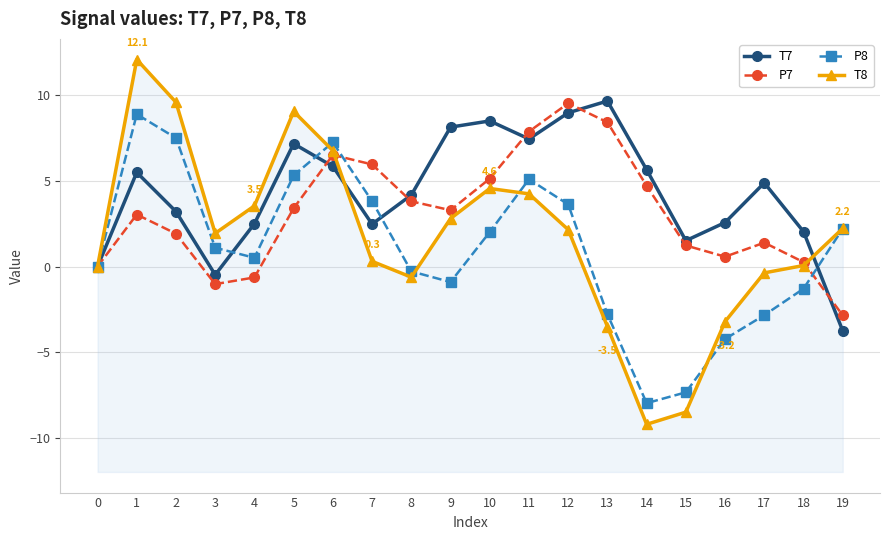

What are all the series names shown in the legend?

T7, P7, P8, T8